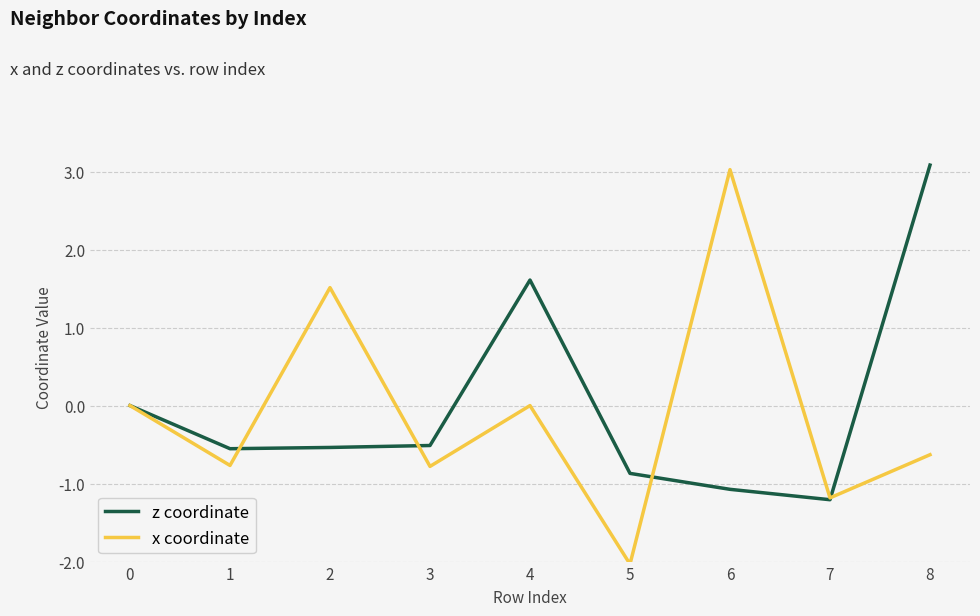

Which series has the widest spread of values?

x coordinate